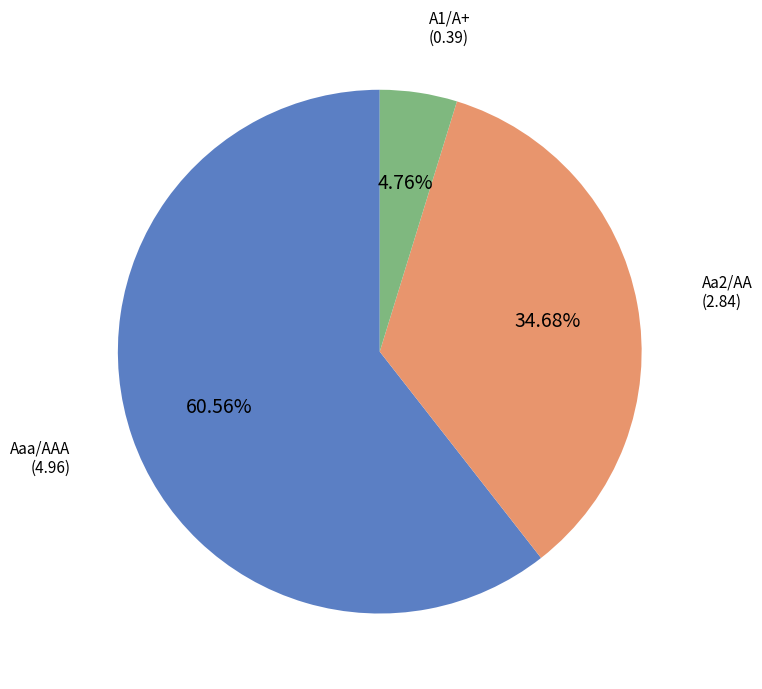

Is there a majority slice in this chart?

Yes